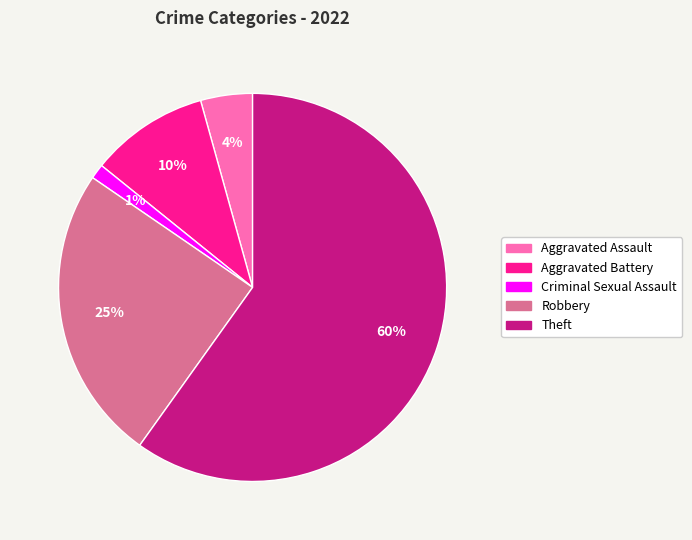

Which slice is the largest?

Theft